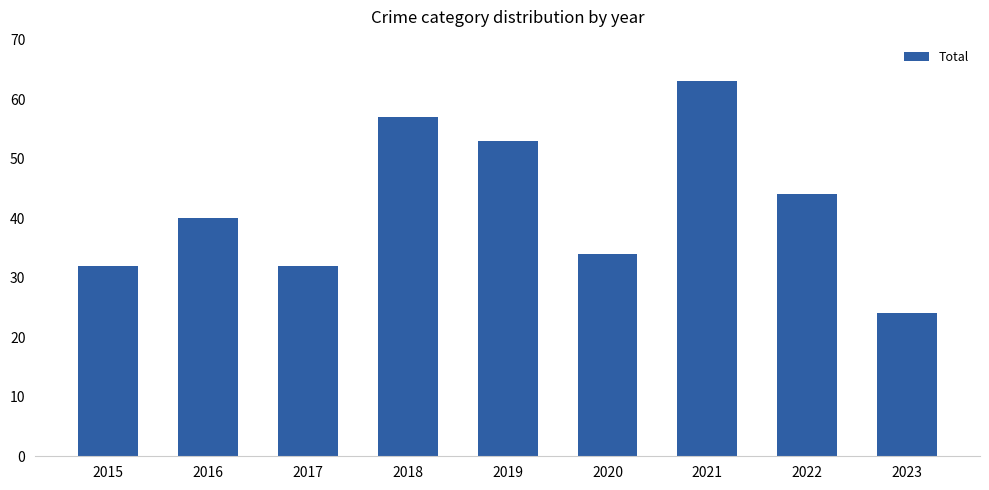

What is the difference between the values at 2019 and 2018?

4